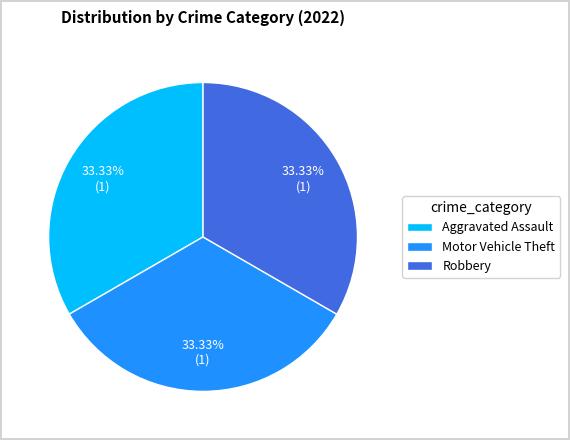

Approximately how many times larger is the value at Motor Vehicle Theft compared to Robbery?

1.0